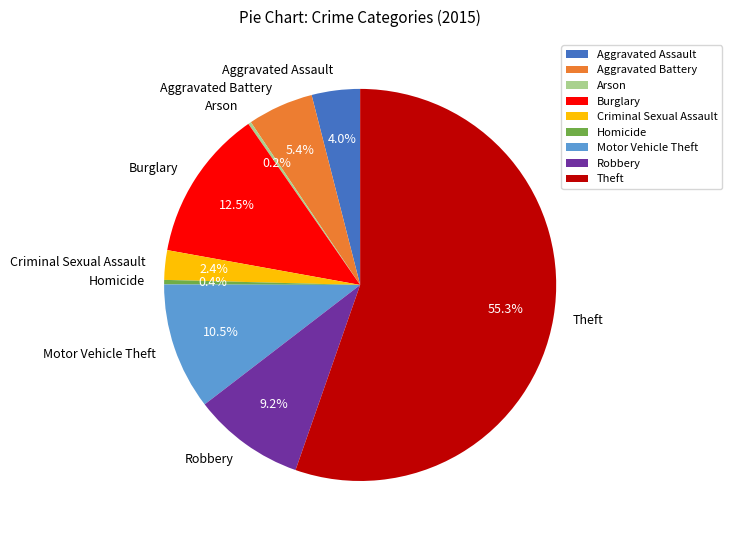

Which slice is the largest?

Theft